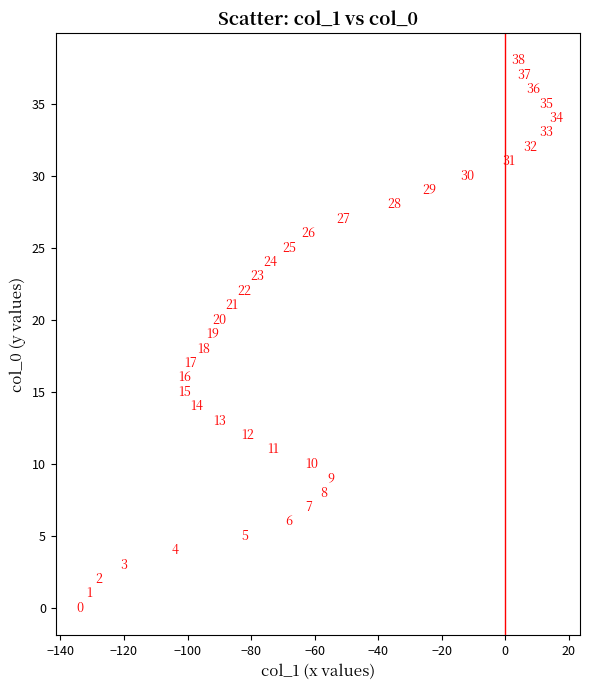

What is the range of X values (max minus min)?

150